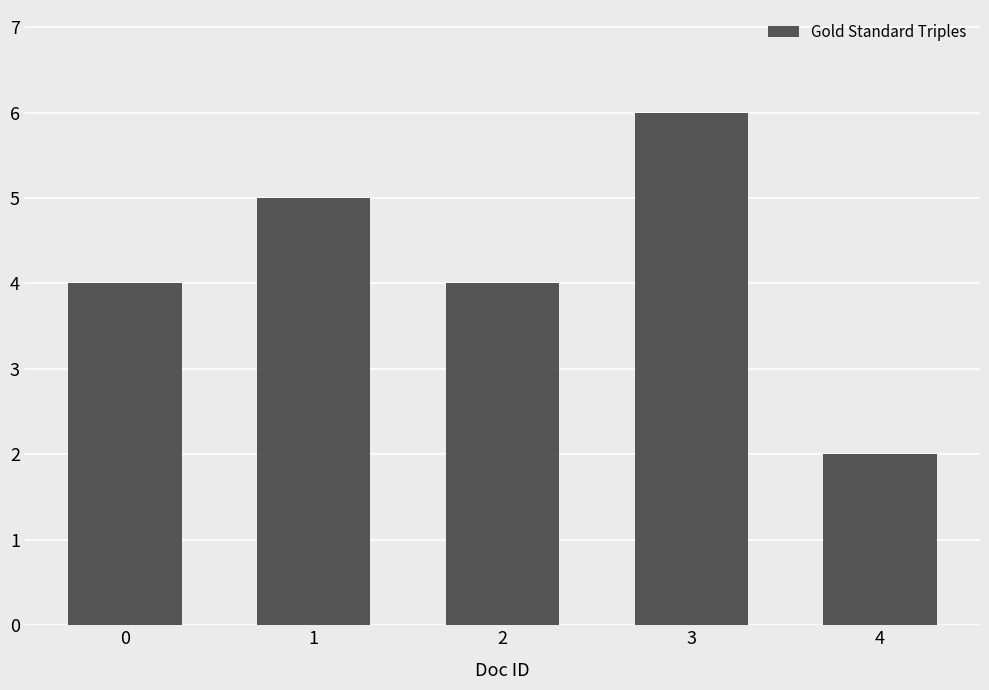

The value at 1 is 5. True or false?

True